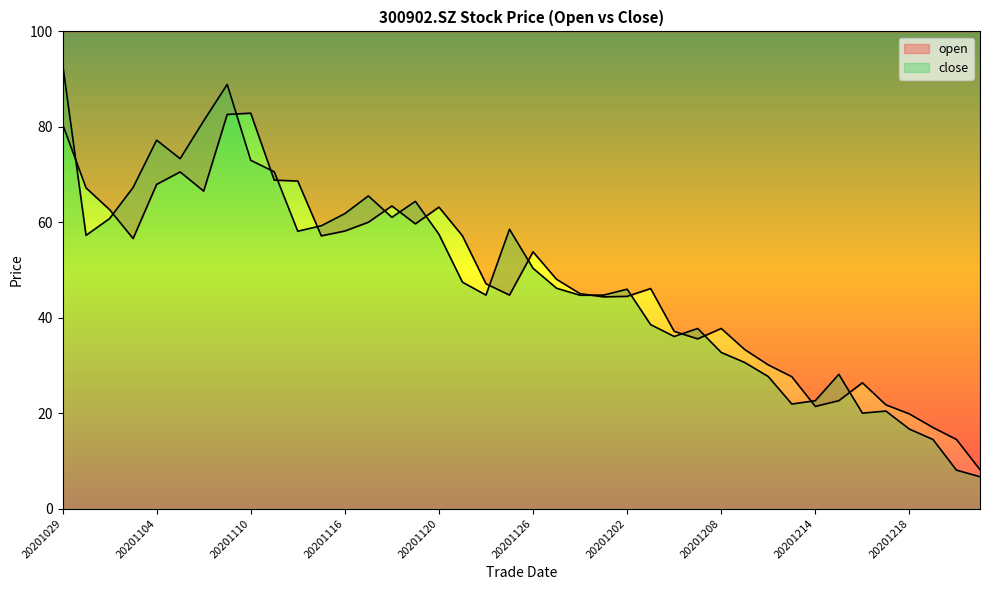

List the series in order of their overall mean, lowest first.

close, open